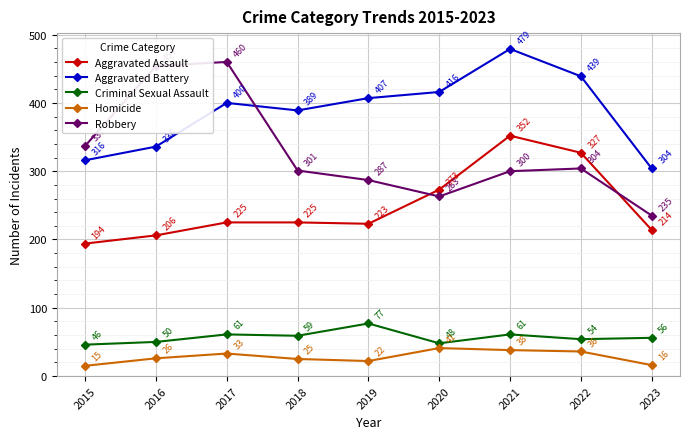

List the series in order of their peak value, highest first.

Aggravated Battery, Robbery, Aggravated Assault, Criminal Sexual Assault, Homicide